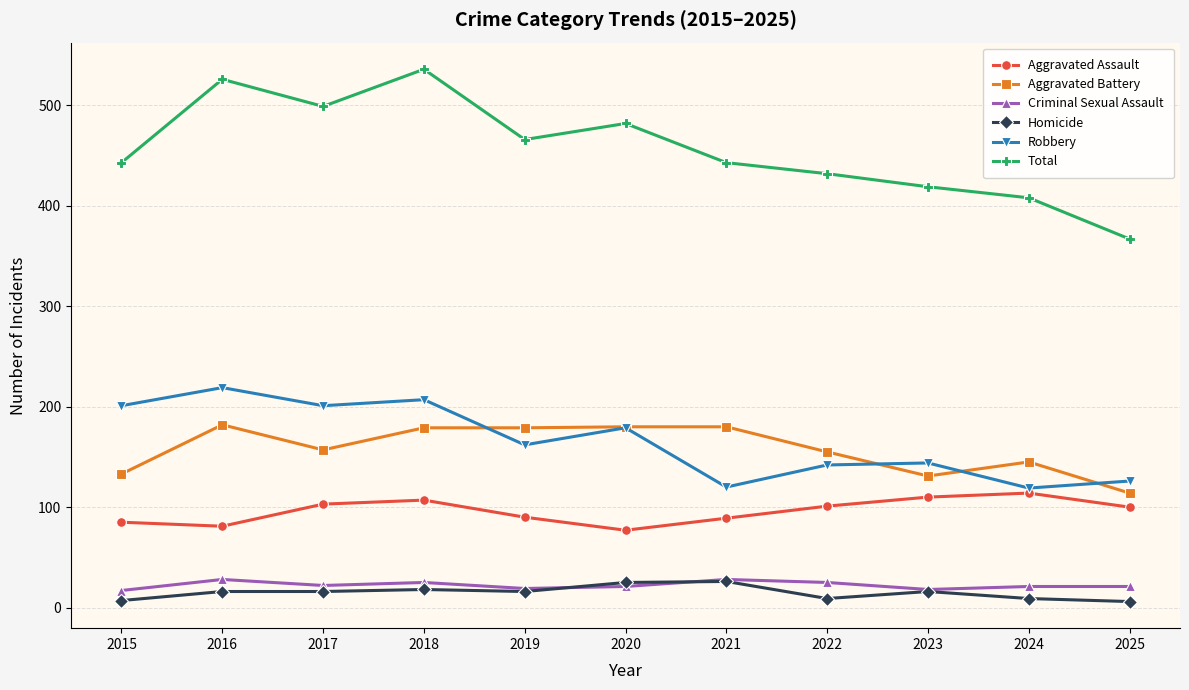

Is this an area chart (filled region under the line)?

No